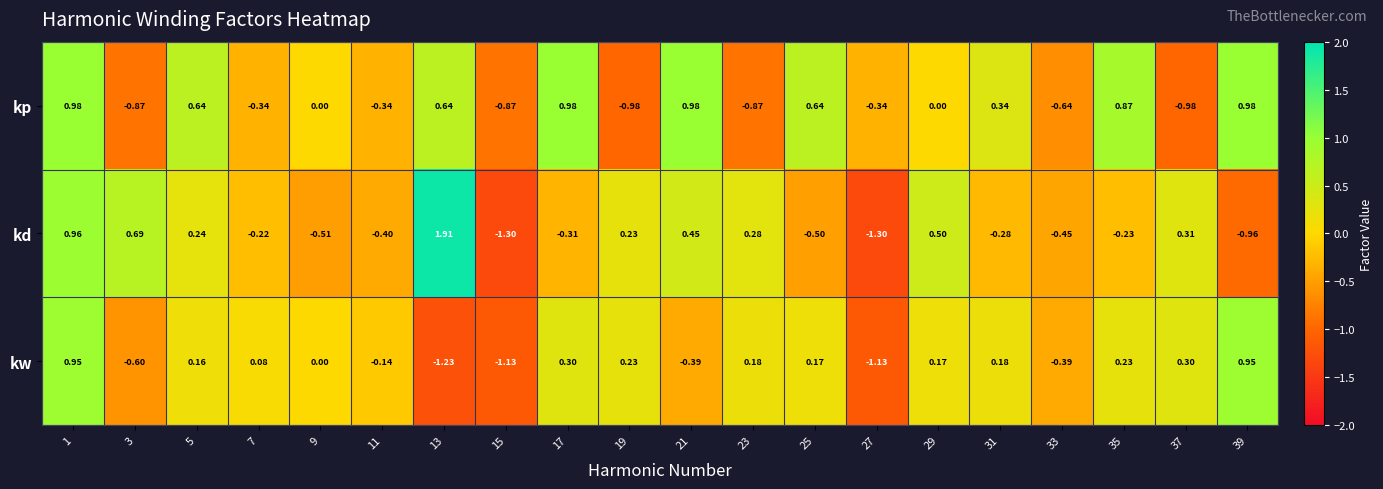

Which series has the largest total across all categories?

kp